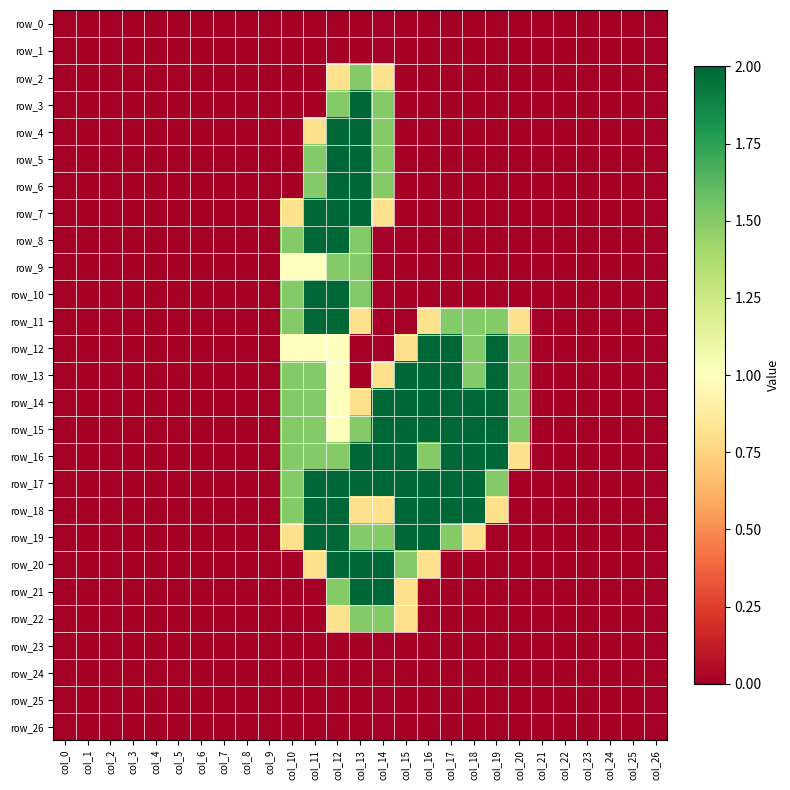

At which category is the sum across all series the highest?

col_12